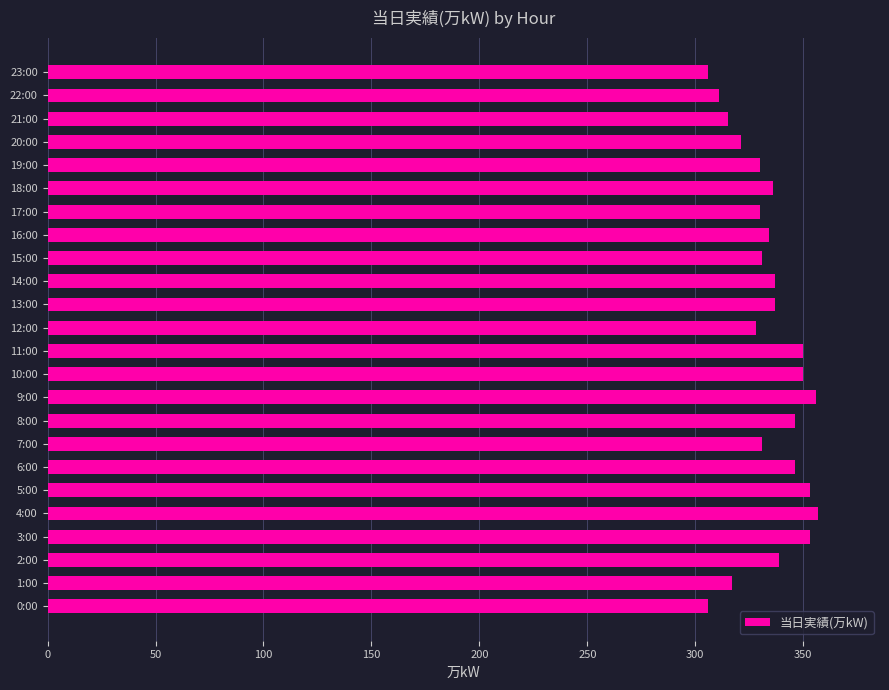

What is the ratio of the value at 2:00 to the value at 8:00?

1.0